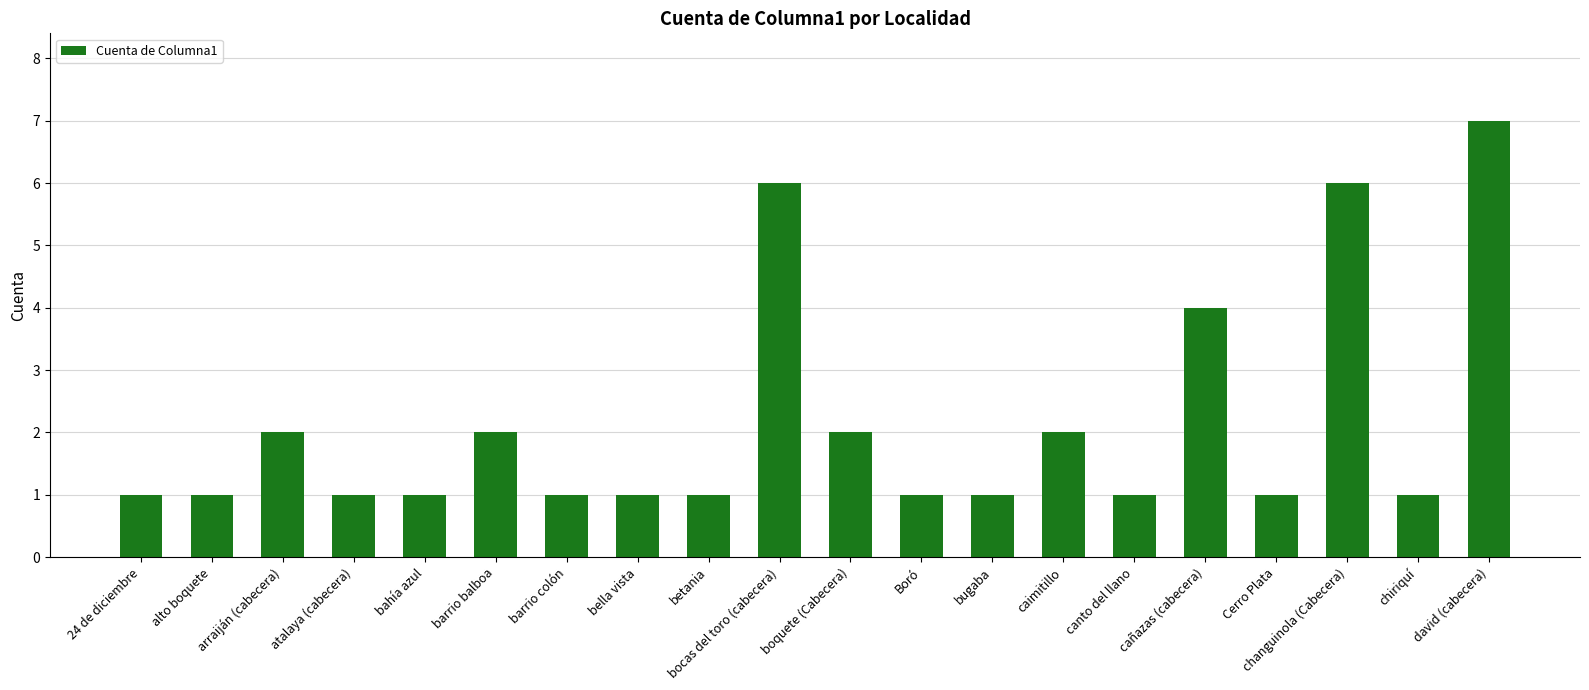

The value at cañazas (cabecera) is 7. True or false?

False